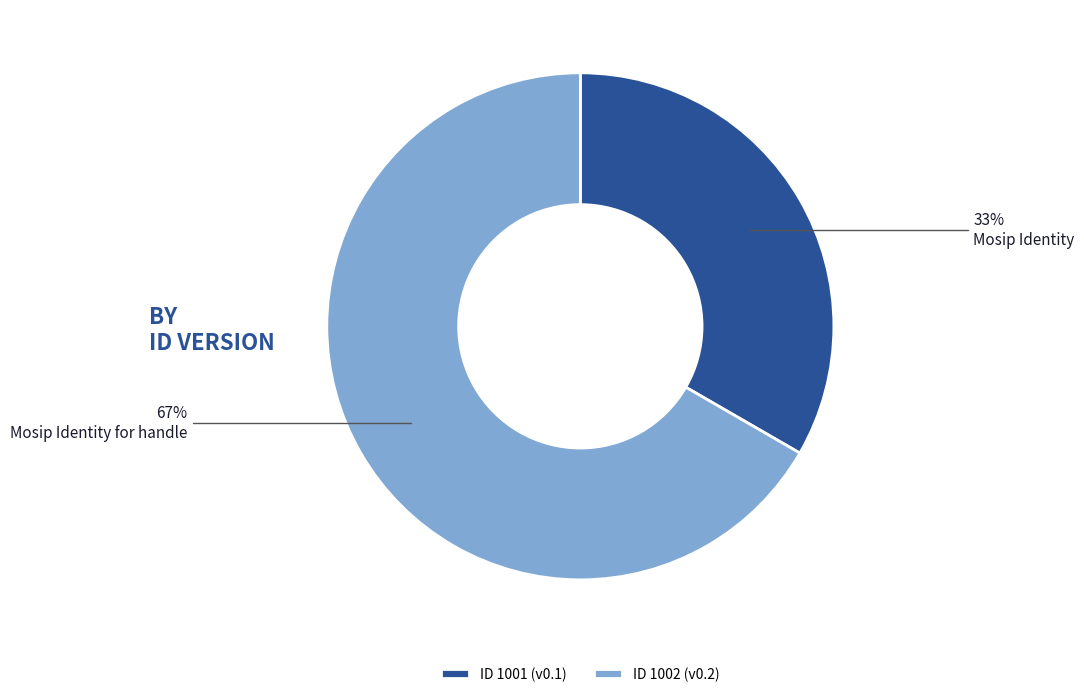

Which has a higher value, ID 1001 (v0.1) or ID 1002 (v0.2)?

ID 1002 (v0.2)